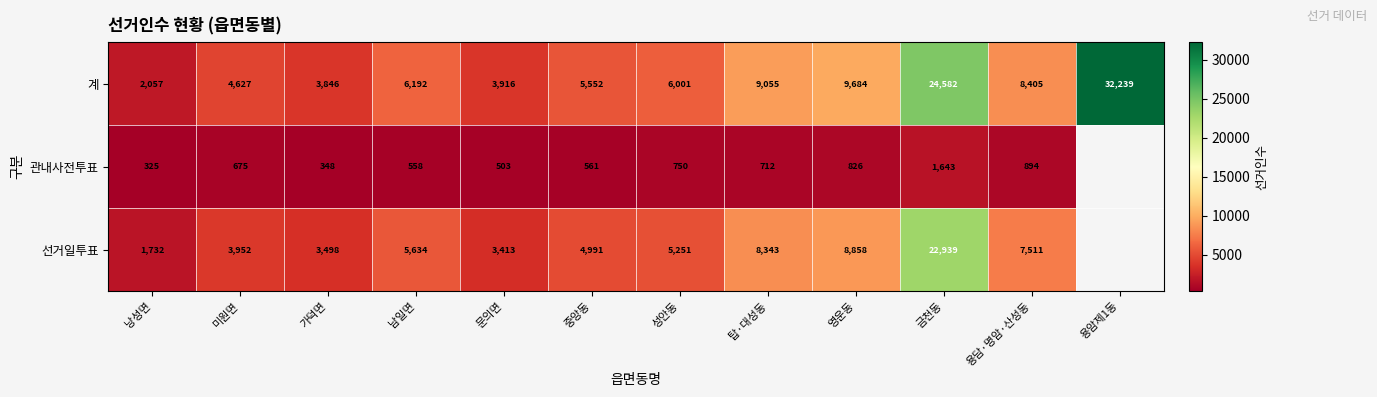

What is the difference between the 계 values at 남일면 and 중앙동?

640